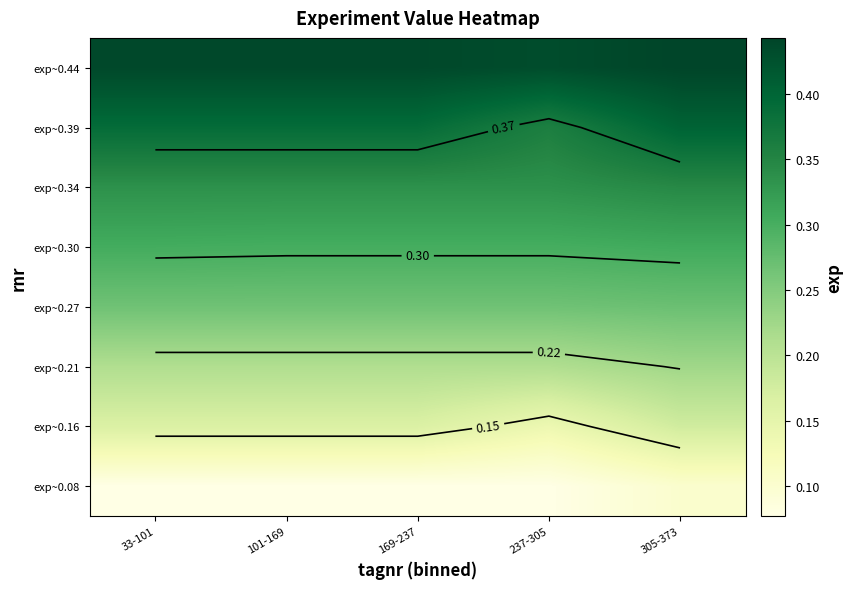

What is the average value of the exp~0.39 series?

0.4